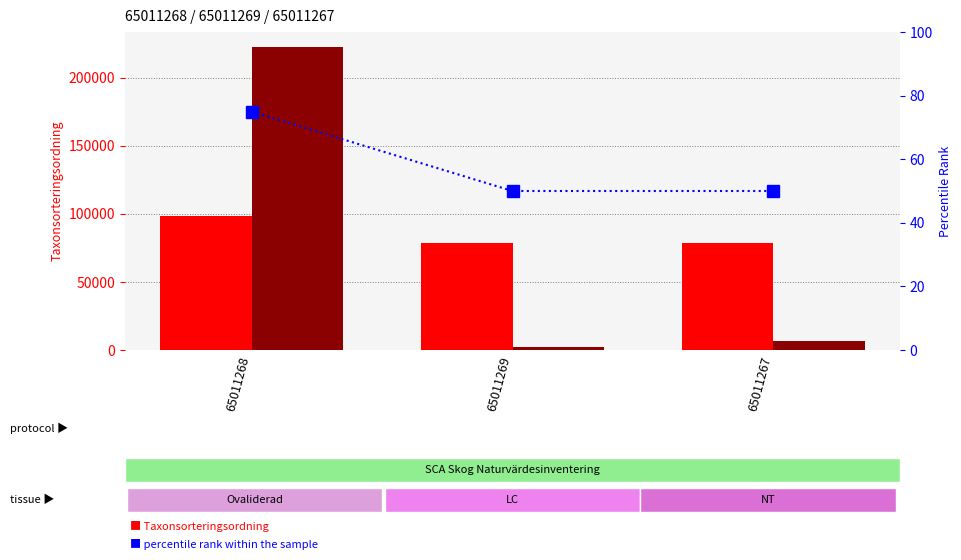

Read the TaxonId value at 65011269.

2081